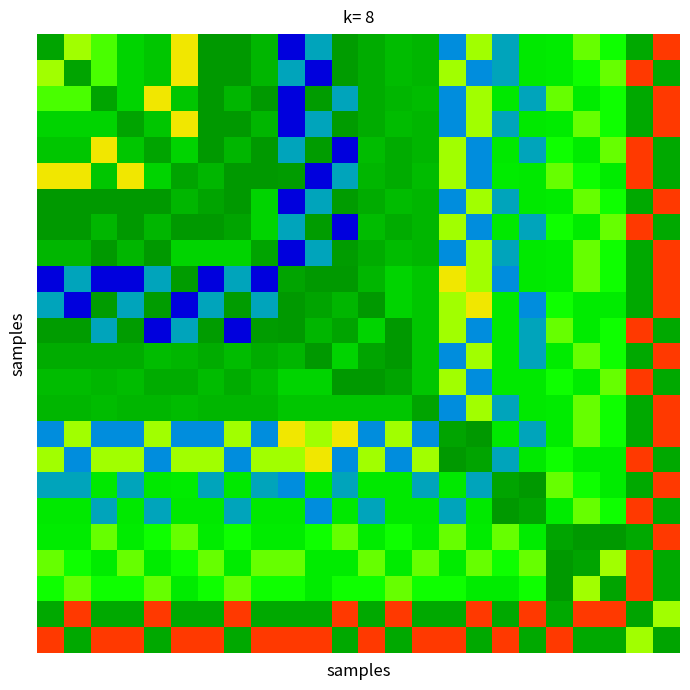

What is the maximum value shown in the chart?

0.8